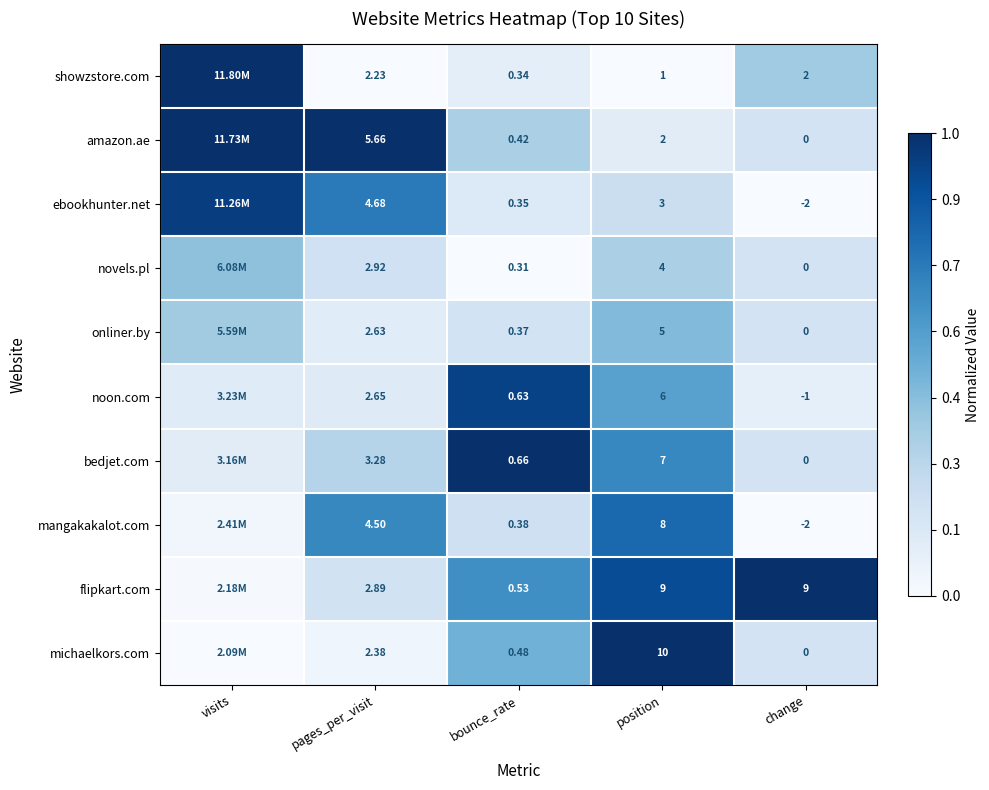

Rank the series at bounce_rate from lowest to highest value.

novels.pl, showzstore.com, ebookhunter.net, onliner.by, mangakakalot.com, amazon.ae, michaelkors.com, flipkart.com, noon.com, bedjet.com